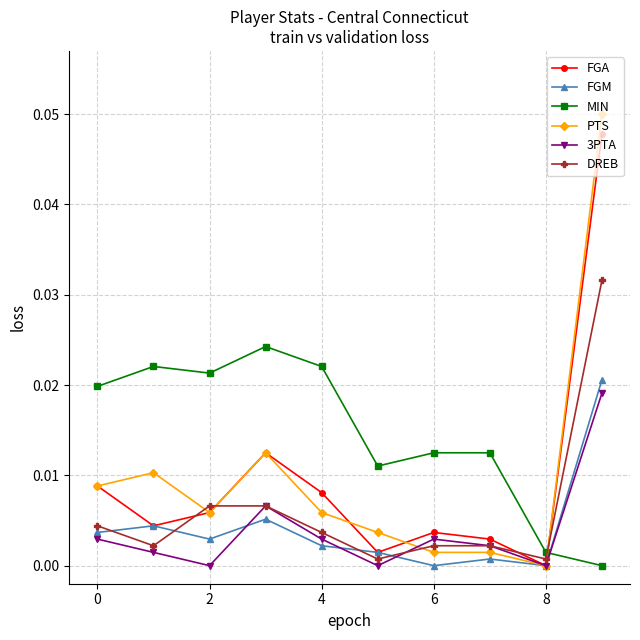

Which series has the largest total across all categories?

MIN